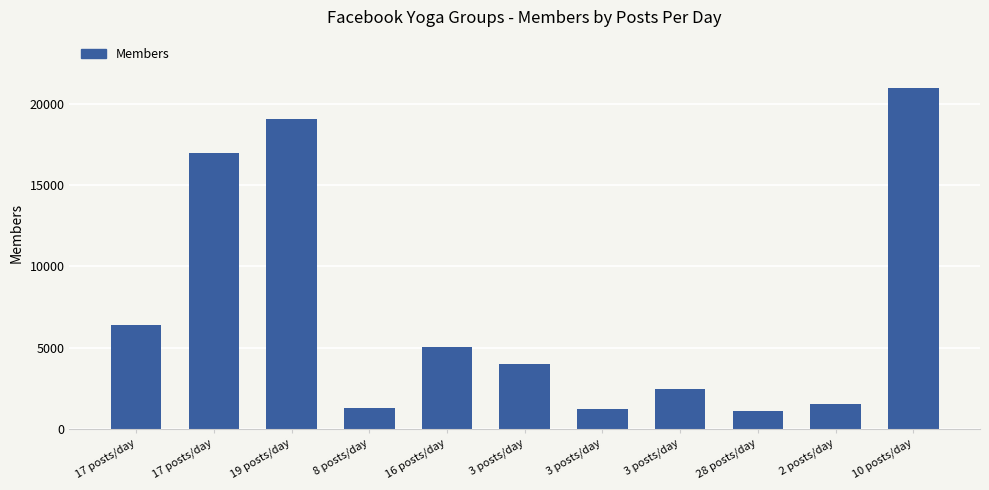

Are the bars horizontal?

No